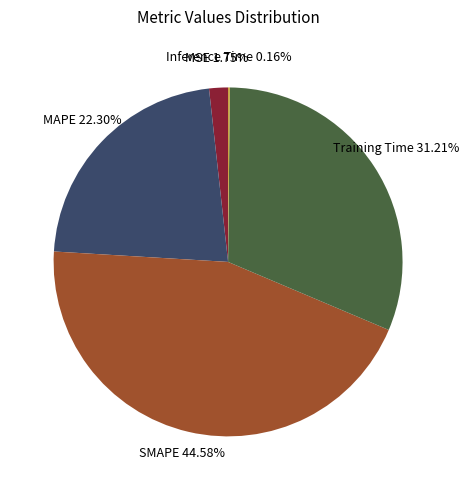

The Training Time slice represents 26% of the pie. True or false?

False